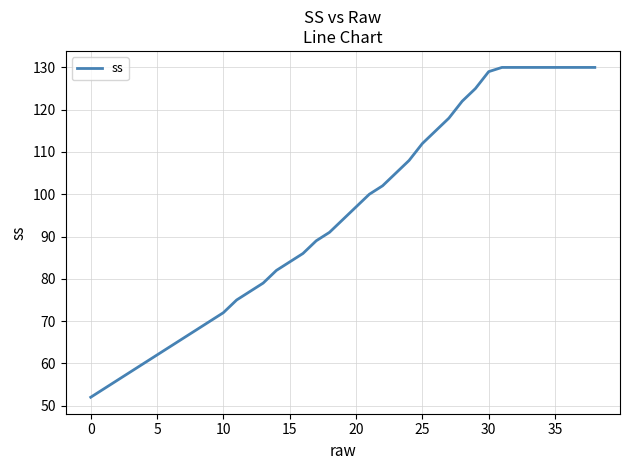

What is the smallest value displayed?

52